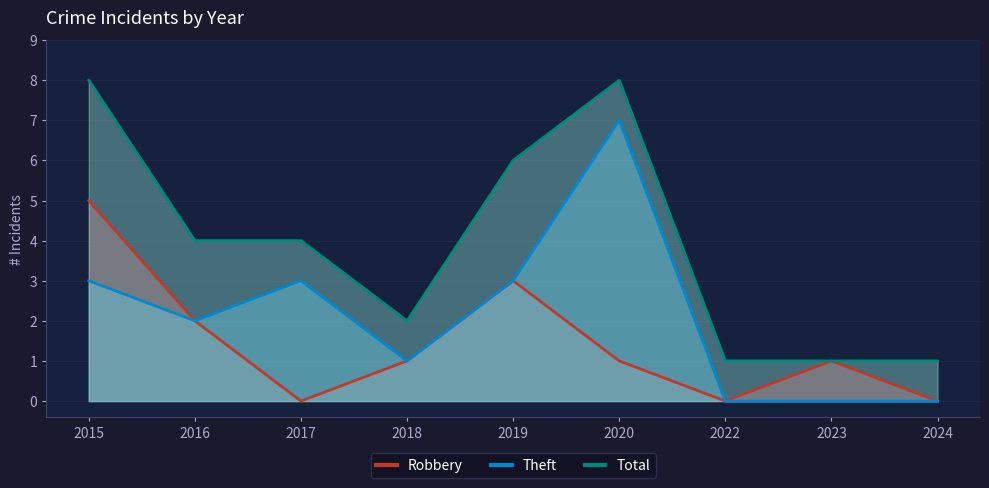

What is the average value of the Total series?

4